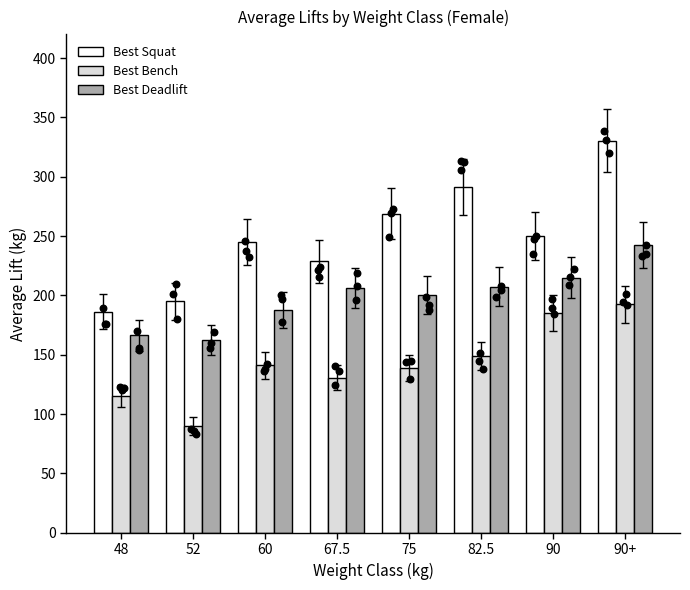

What is the total value across all series at 67.5?

565.6